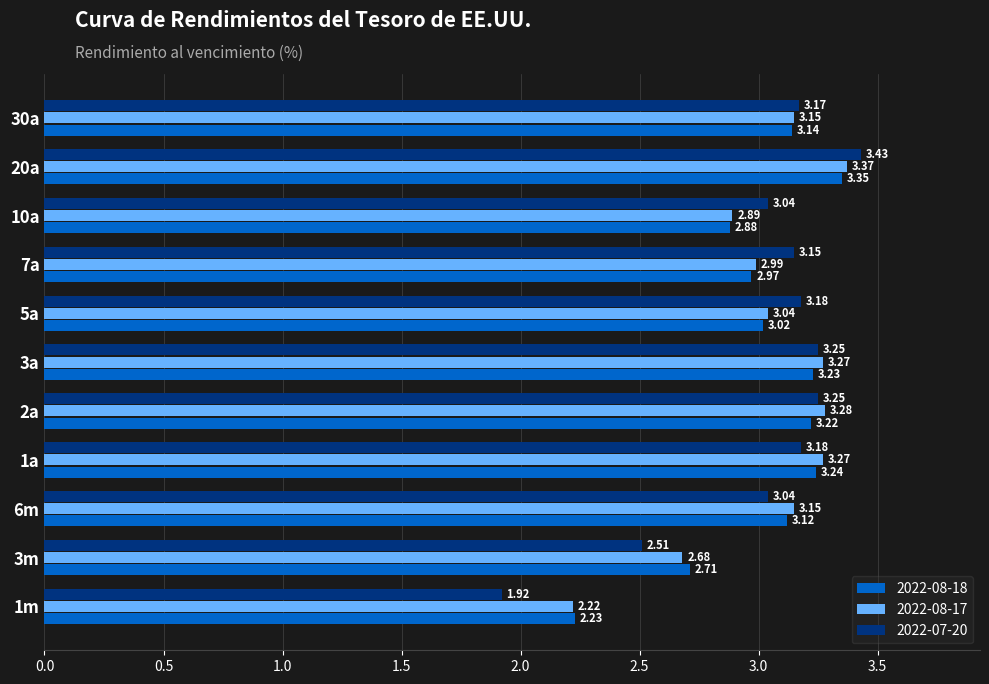

Which series has the widest spread of values?

2022-07-20